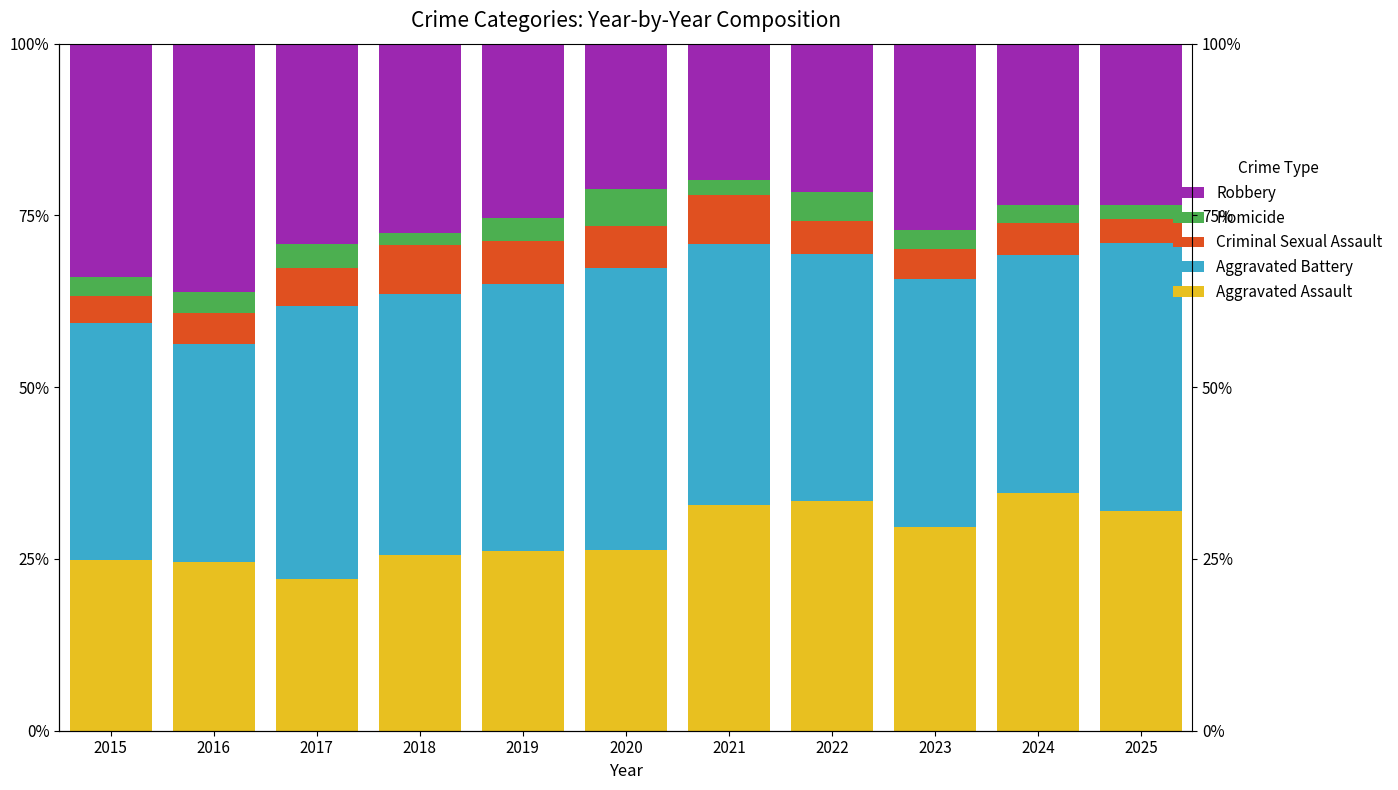

What is the value of the Criminal Sexual Assault bar at the 8th from the left?

4.7